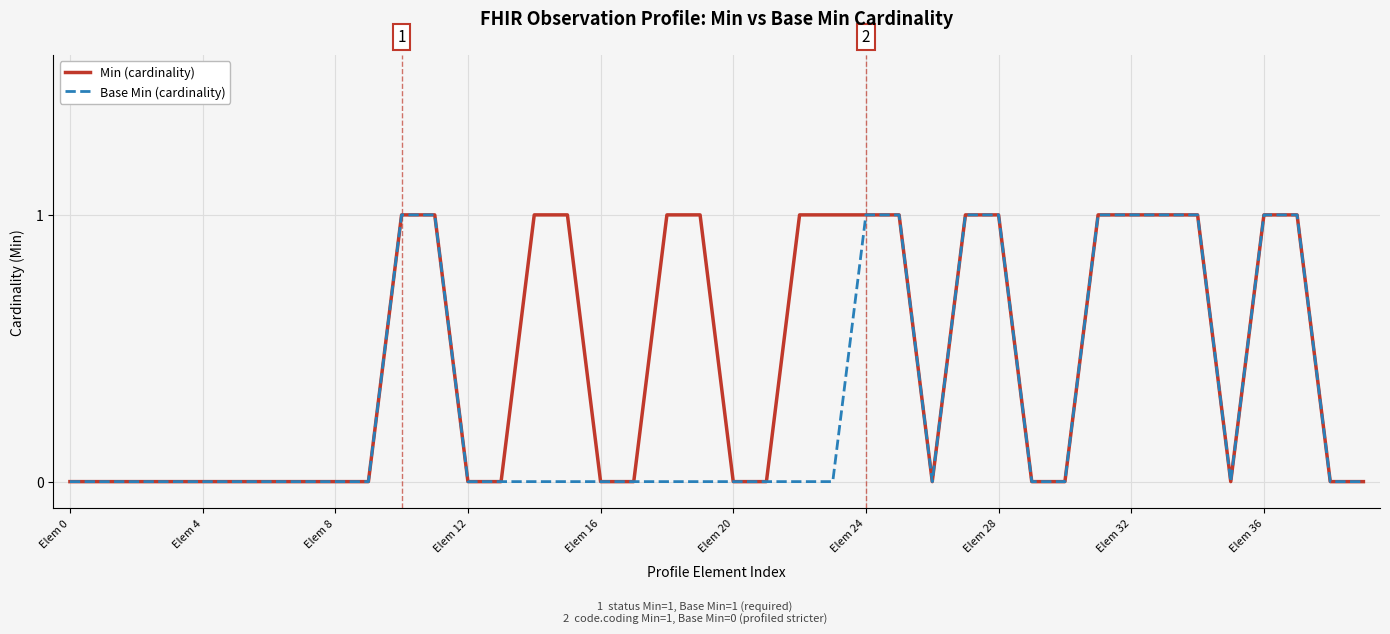

Which series has the largest total across all categories?

Min (cardinality)